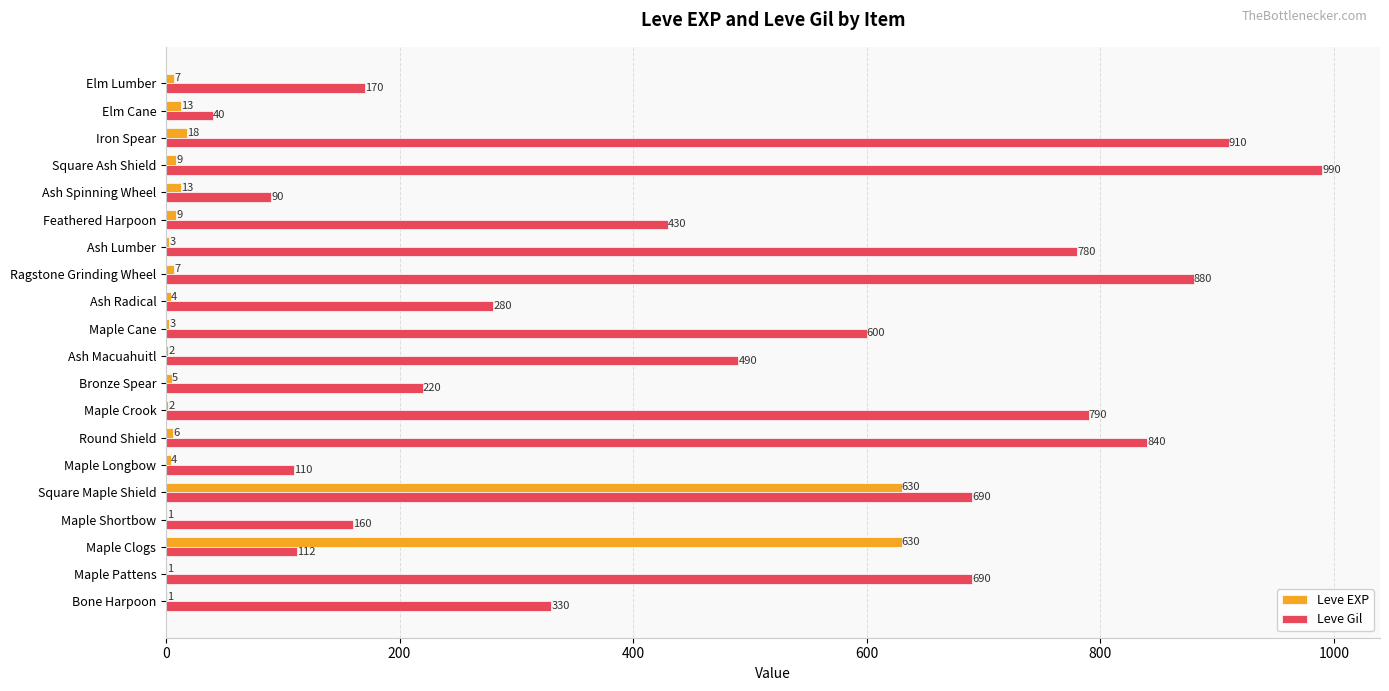

What is the maximum value for Leve Gil?

990